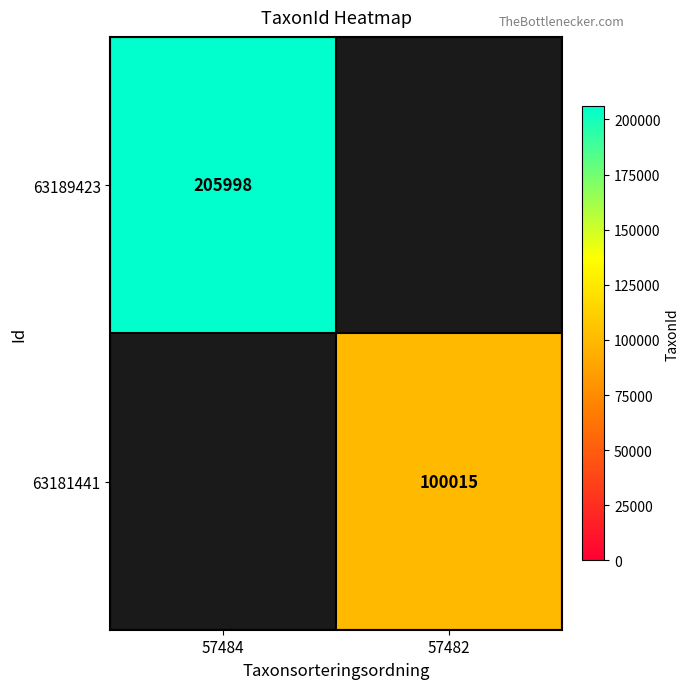

At how many categories does at least one series exceed 184124?

1